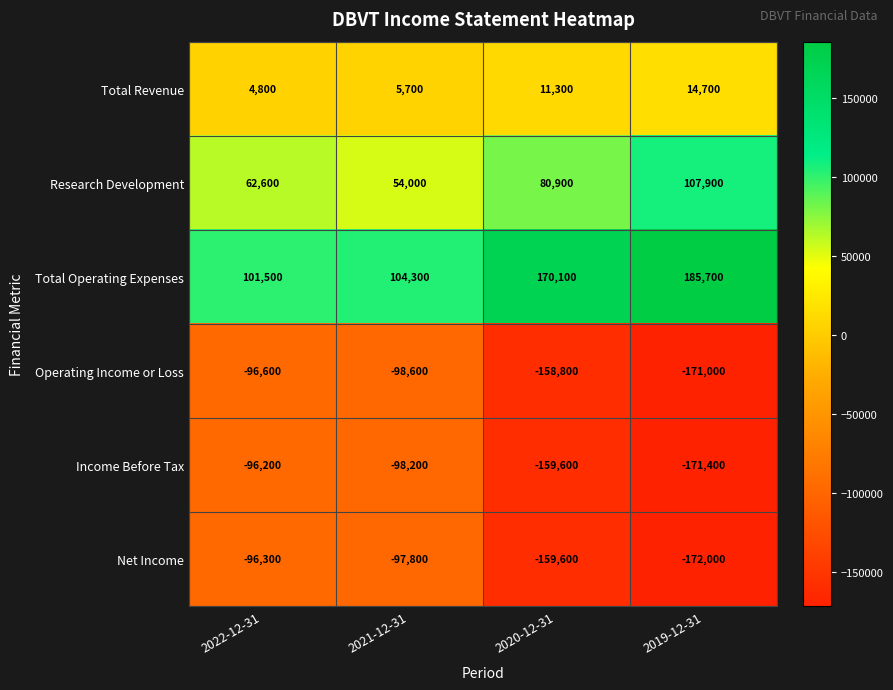

What is the total value across all series at 2022-12-31?

-120200